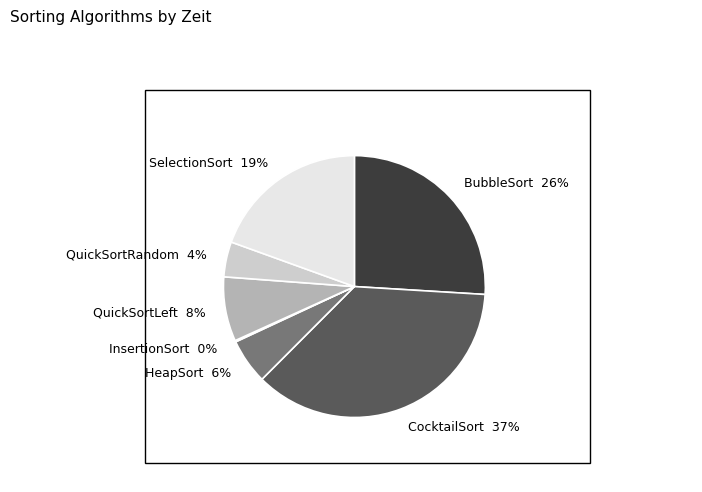

True or false: QuickSortLeft accounts for 13% of the total.

False